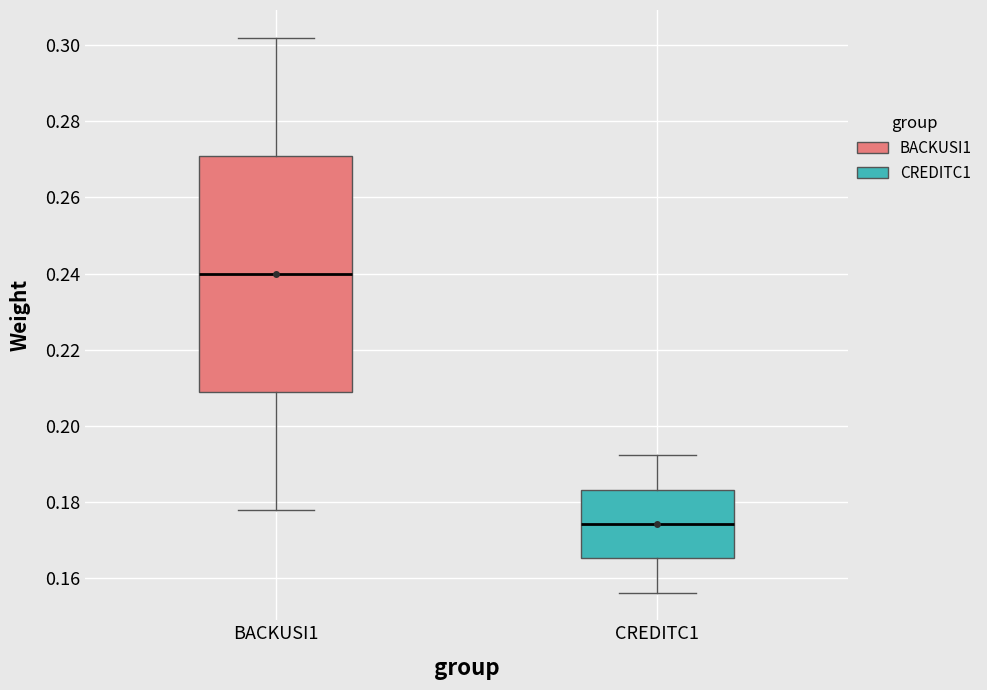

Where is the upper edge of the box for CREDITC1 on the y-axis? The values are not printed on the chart, so give them approximately, as read against the axis.

0.184